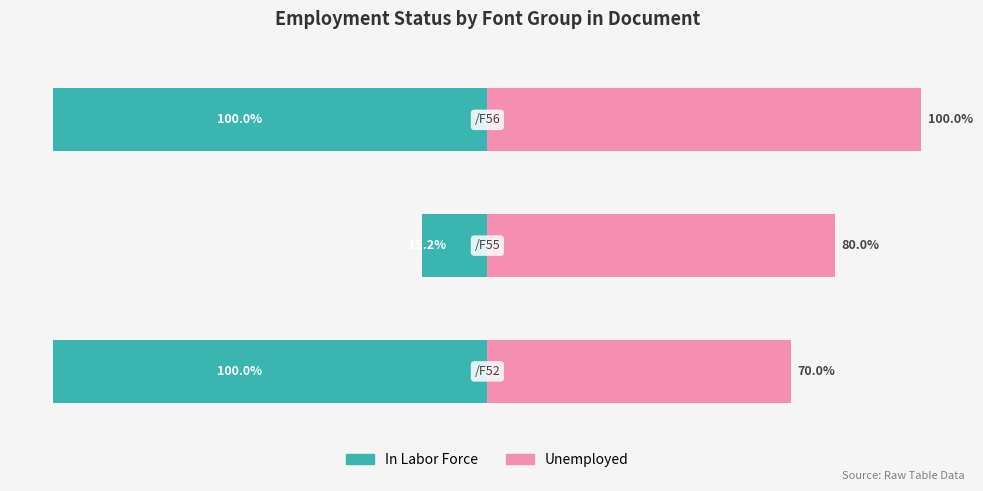

Which series has the widest spread of values?

In Labor Force